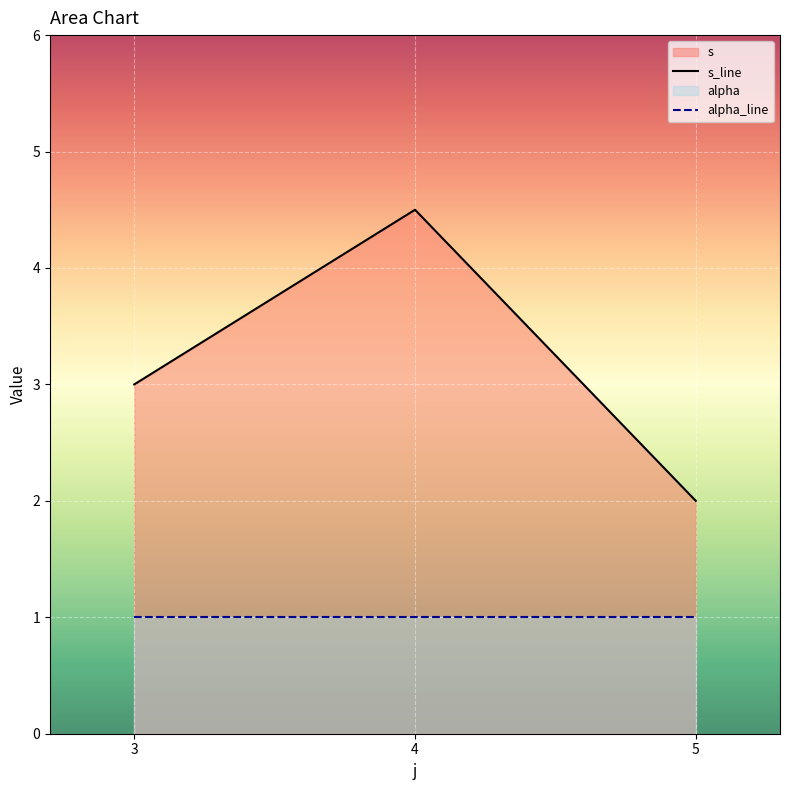

What is the value of the alpha_line point at the 2nd from the left?

1.0